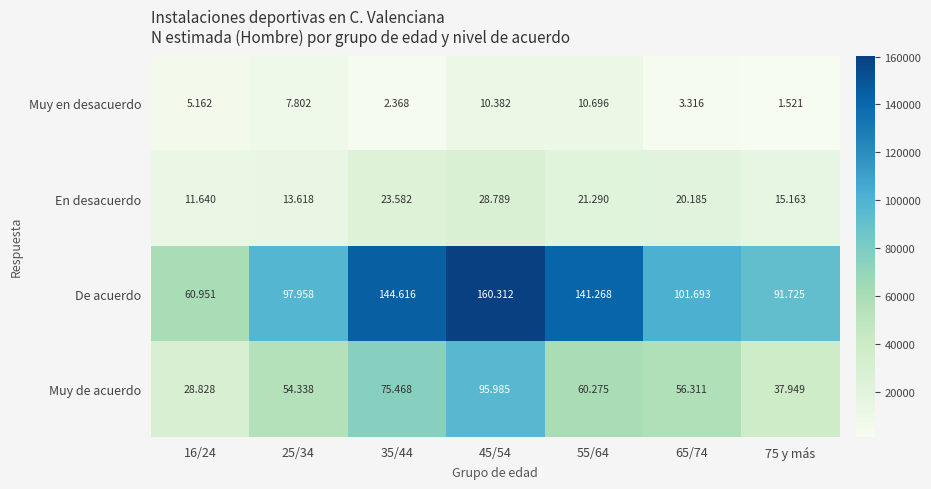

List the series in order of their peak value, highest first.

De acuerdo, Muy de acuerdo, En desacuerdo, Muy en desacuerdo